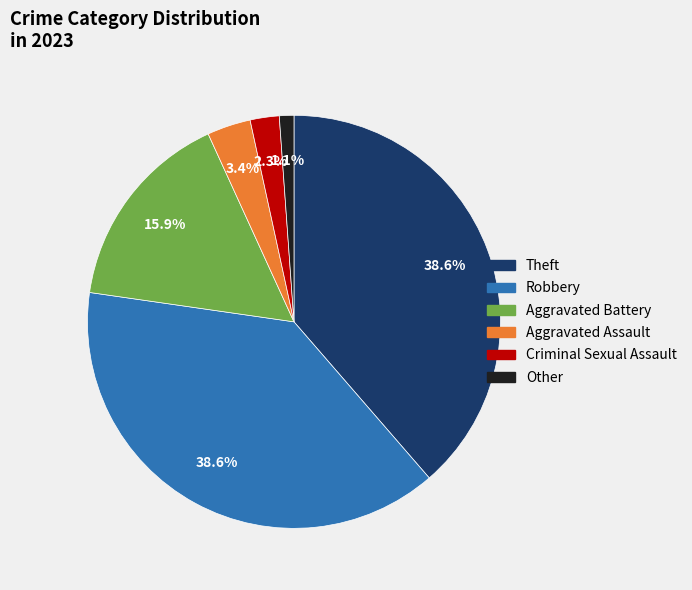

To the nearest percent, what percentage of the pie is Criminal Sexual Assault?

2%